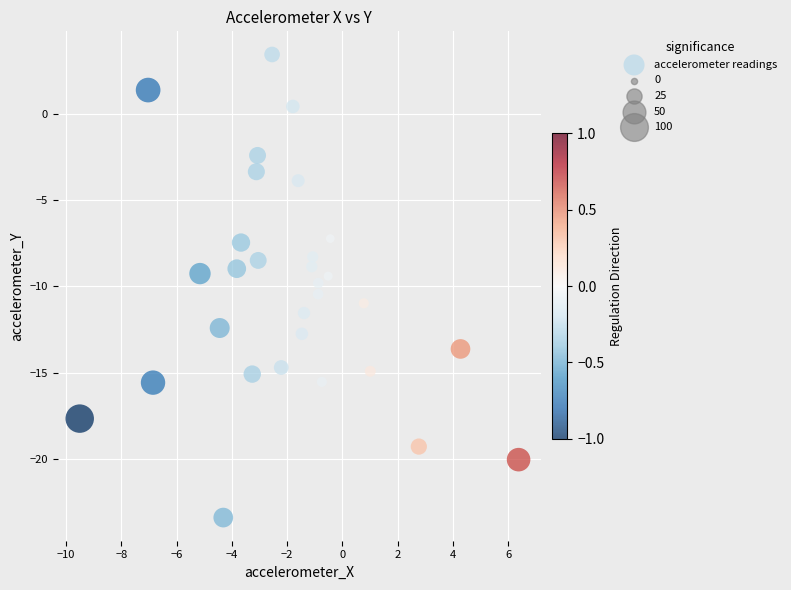

What is the range of Y values (max minus min)?

26.8